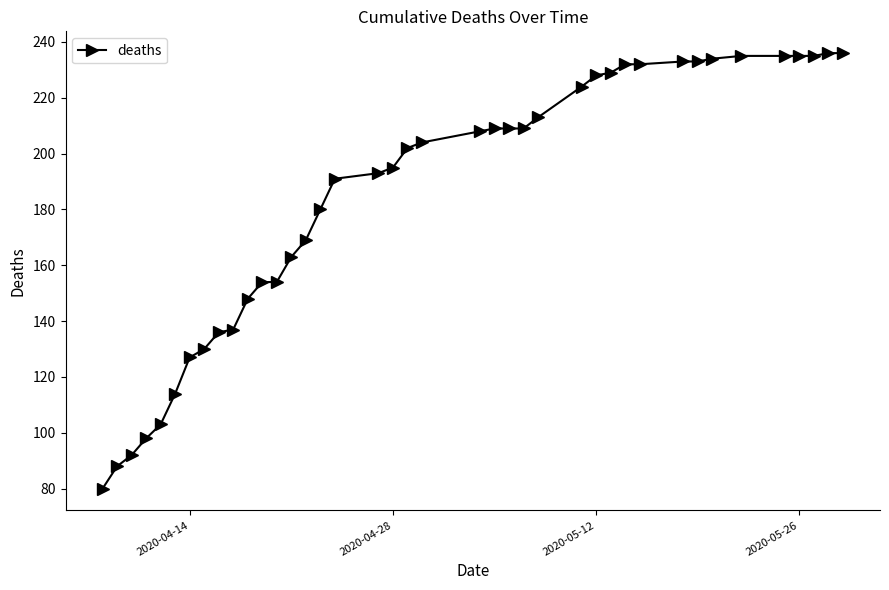

What is the greatest value displayed?

236